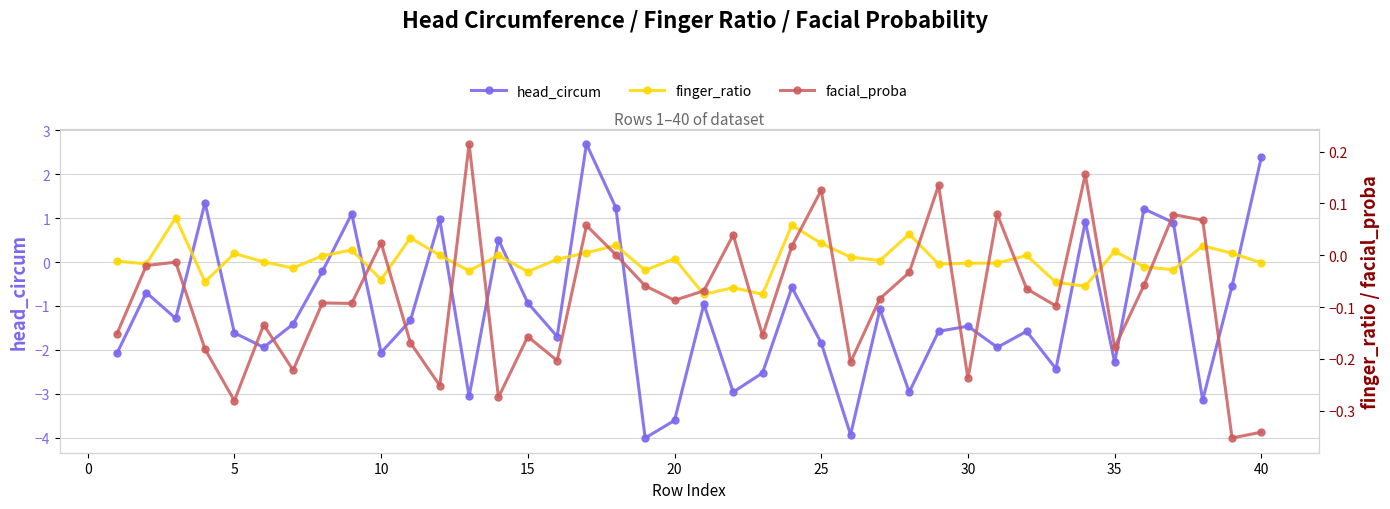

Reading left to right, extract all data points from this chart.

head_circum: -2.1	-0.7	-1.3	1.4	-1.6	-1.9	-1.4	-0.2	1.1	-2.1	-1.3	1.0	-3.1	0.5	-0.9	-1.7	2.7	1.2	-4.0	-3.6	-1.0	-3.0	-2.5	-0.6	-1.8	-3.9	-1.1	-3.0	-1.6	-1.5	-1.9	-1.6	-2.4	0.9	-2.3	1.2	0.9	-3.1	-0.5	2.4
finger_ratio: -0.0	-0.0	0.1	-0.1	0.0	-0.0	-0.0	-0.0	0.0	-0.0	0.0	-0.0	-0.0	-0.0	-0.0	-0.0	0.0	0.0	-0.0	-0.0	-0.1	-0.1	-0.1	0.1	0.0	-0.0	-0.0	0.0	-0.0	-0.0	-0.0	-0.0	-0.1	-0.1	0.0	-0.0	-0.0	0.0	0.0	-0.0
facial_proba: -0.2	-0.0	-0.0	-0.2	-0.3	-0.1	-0.2	-0.1	-0.1	0.0	-0.2	-0.3	0.2	-0.3	-0.2	-0.2	0.1	0.0	-0.1	-0.1	-0.1	0.0	-0.2	0.0	0.1	-0.2	-0.1	-0.0	0.1	-0.2	0.1	-0.1	-0.1	0.2	-0.2	-0.1	0.1	0.1	-0.4	-0.3